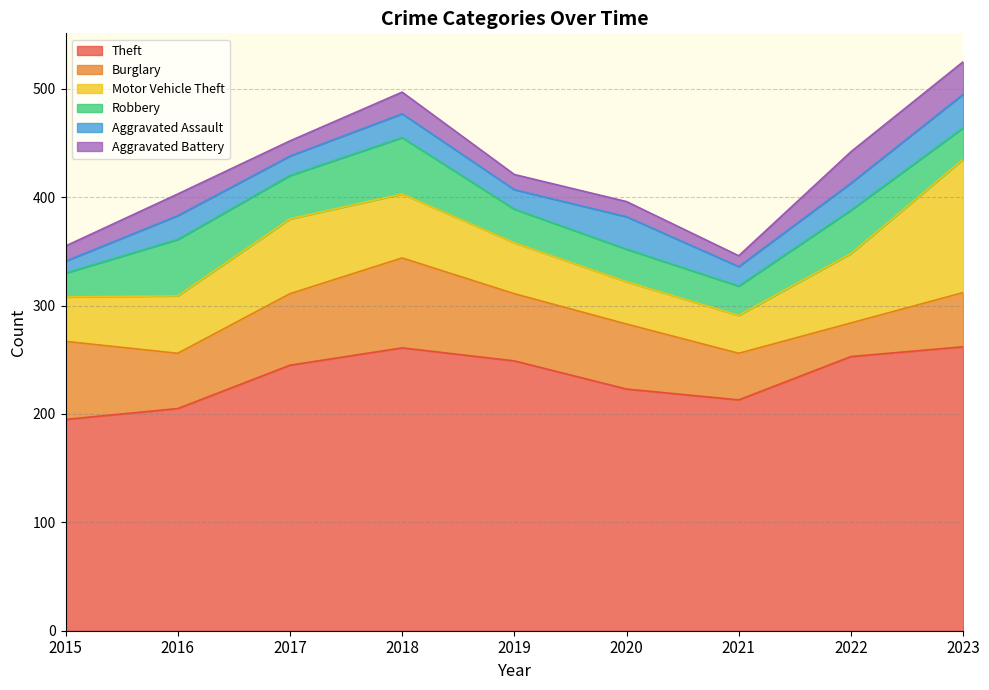

True or false: Robbery has a value of 52 at 2018.

True